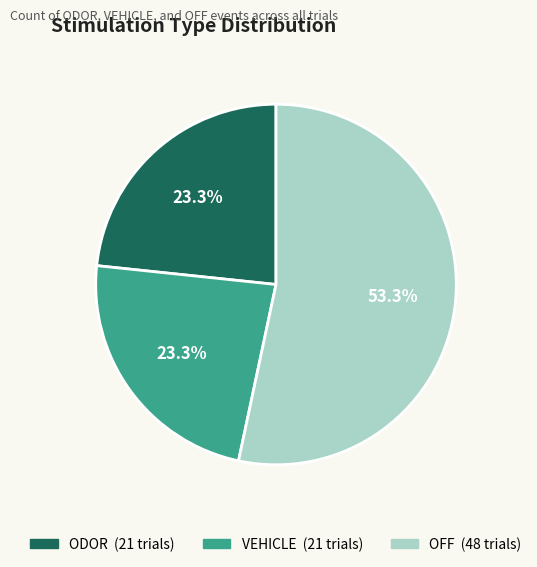

How many slices are in this pie chart?

3